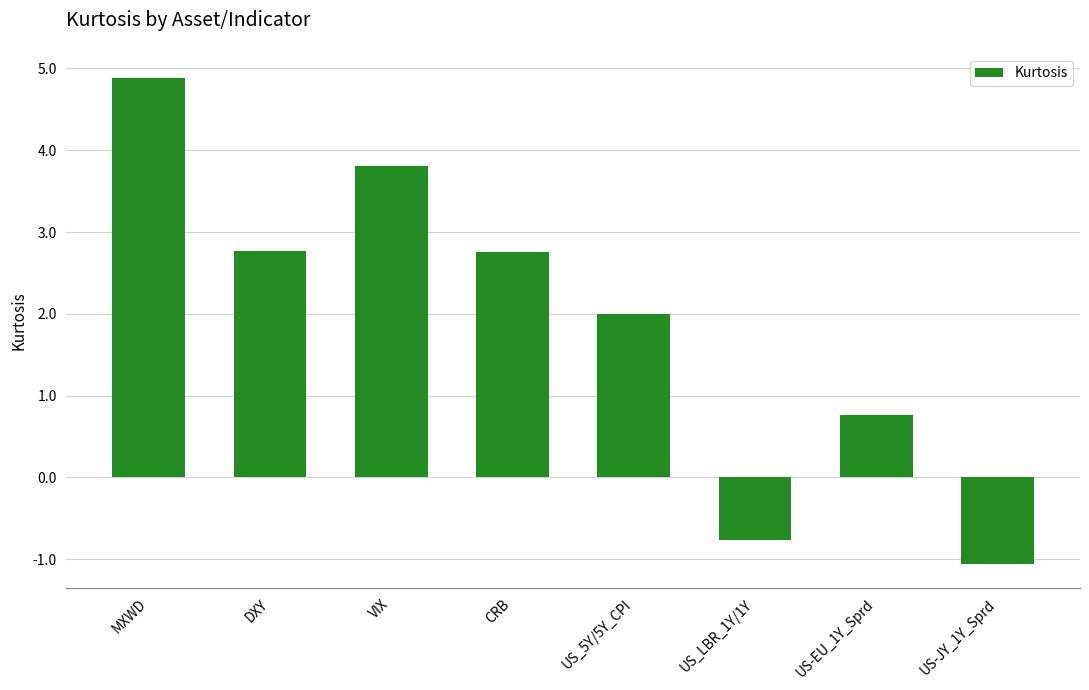

How many series are shown in this chart?

1